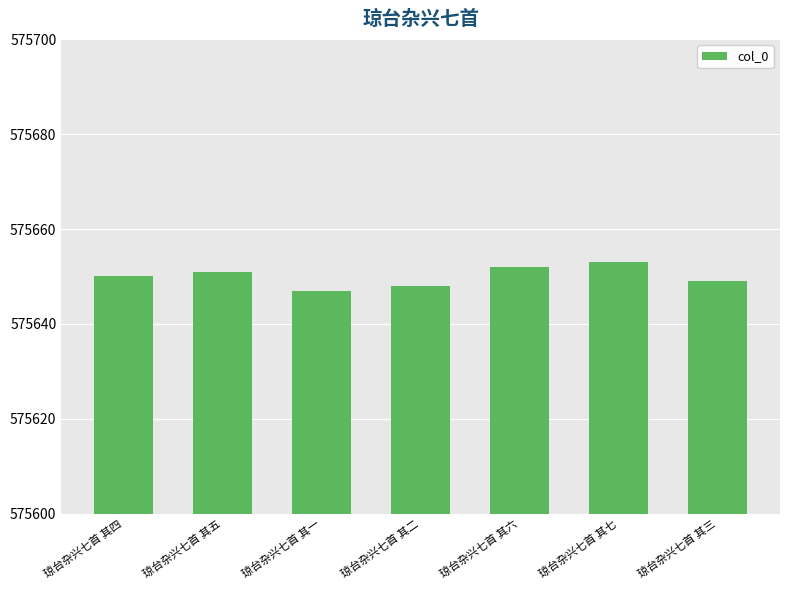

Read the value at 琼台杂兴七首 其七.

575653